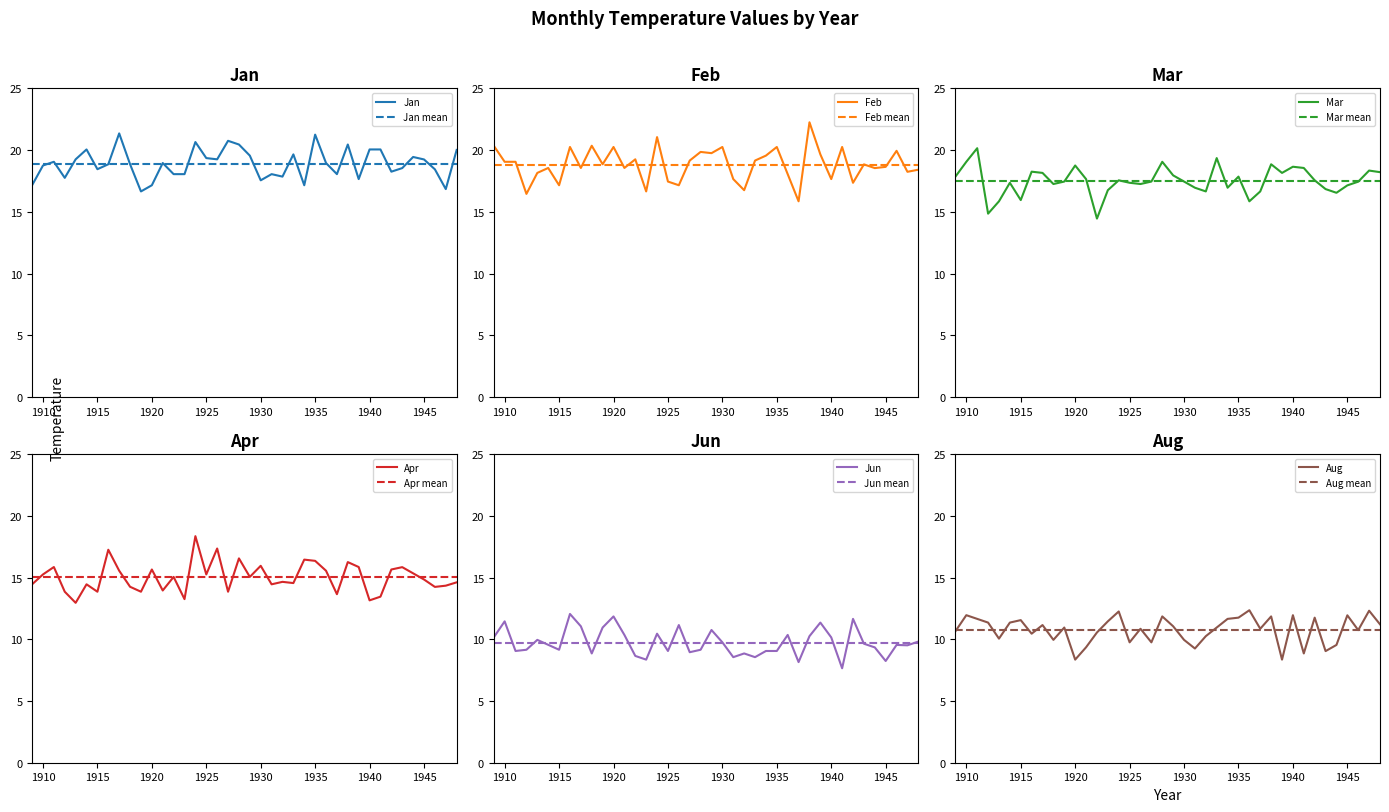

In Mar, how many points are higher than both neighbors (excluding endpoints)?

11